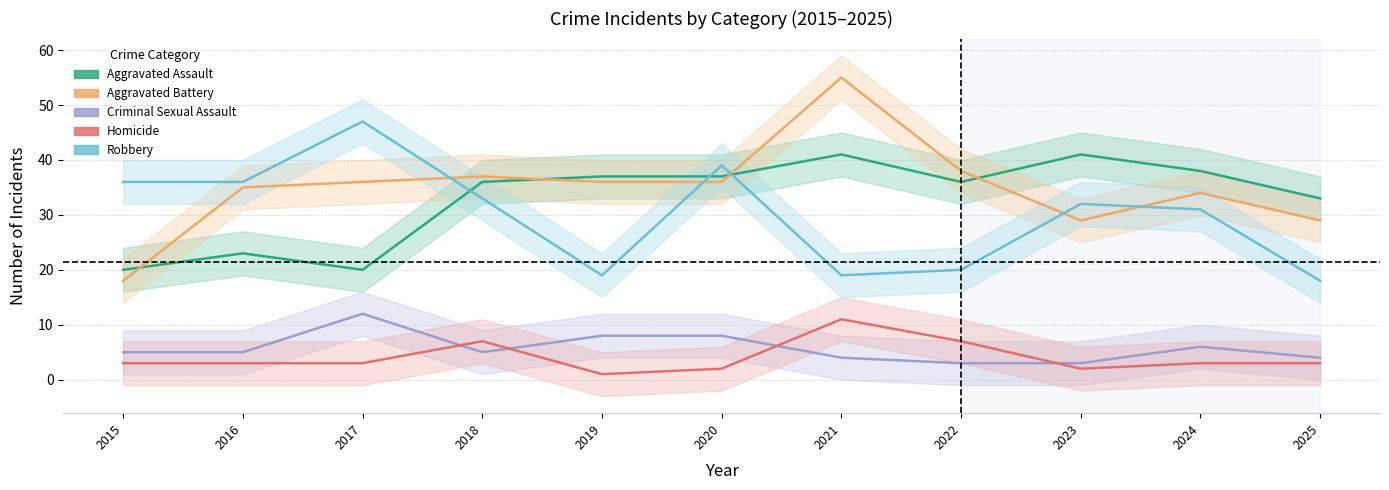

Read the Robbery value at 2021.

19